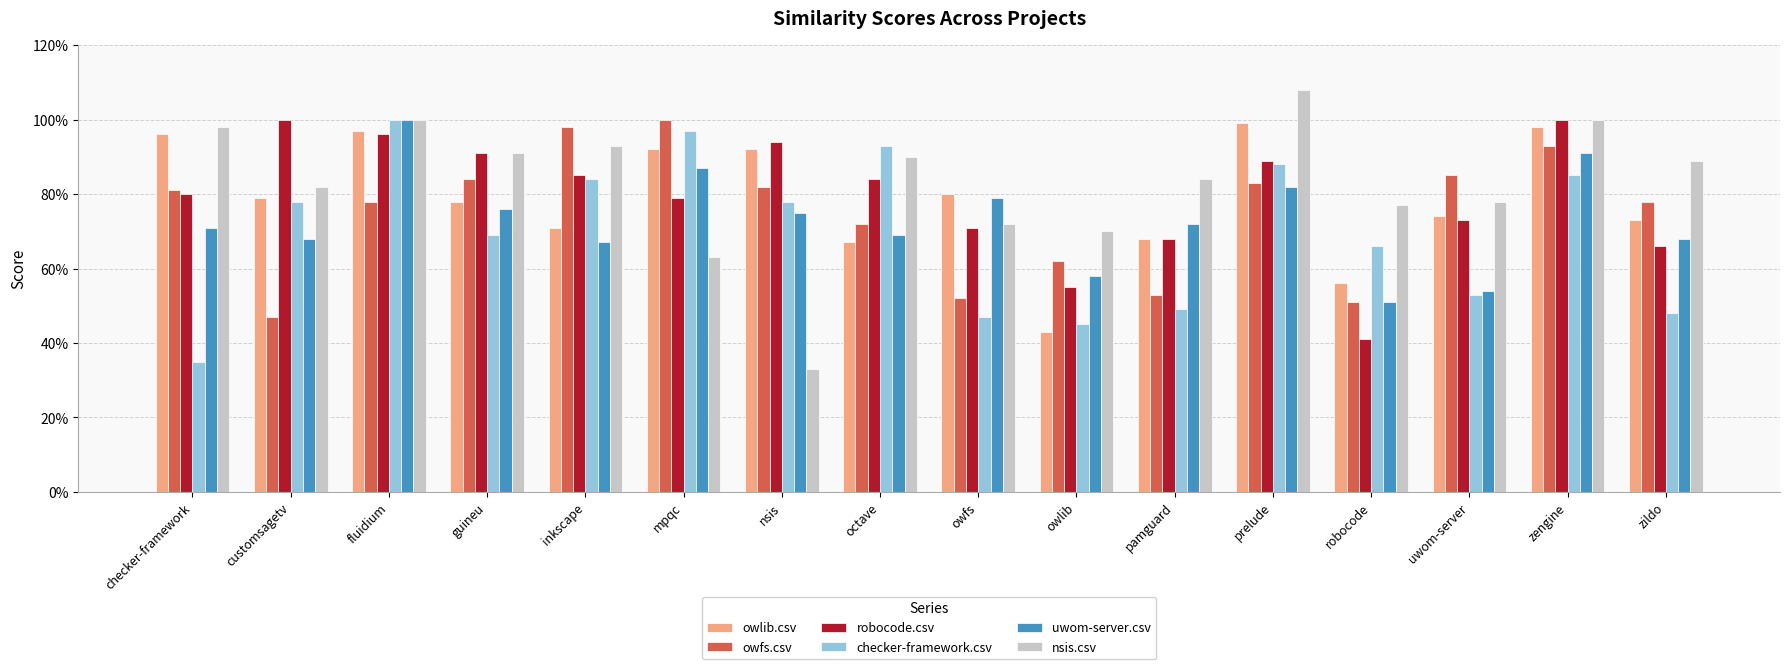

What is the average value of the nsis.csv series?

0.8